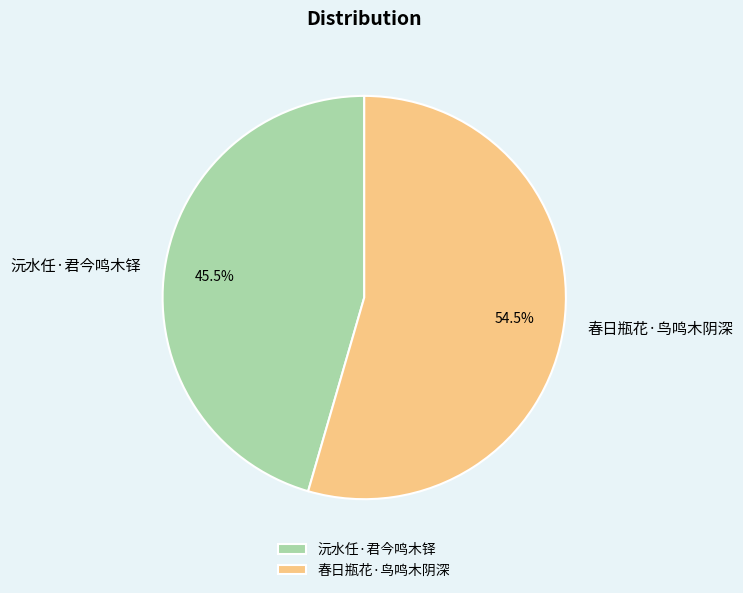

What is the ratio of the value at 春日瓶花·鸟鸣木阴深 to the value at 沅水任·君今鸣木铎?

1.2